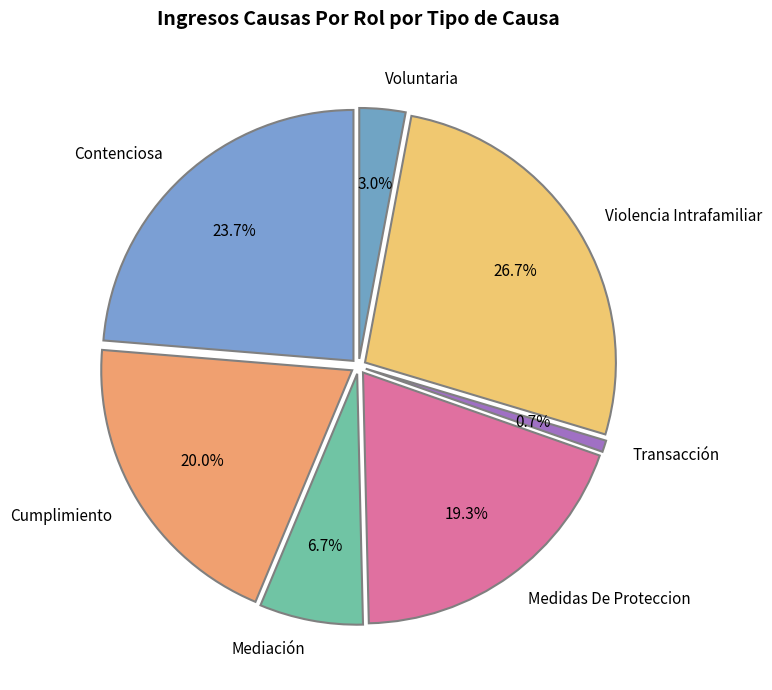

What percentage is NOT represented by Violencia Intrafamiliar?

73.3%